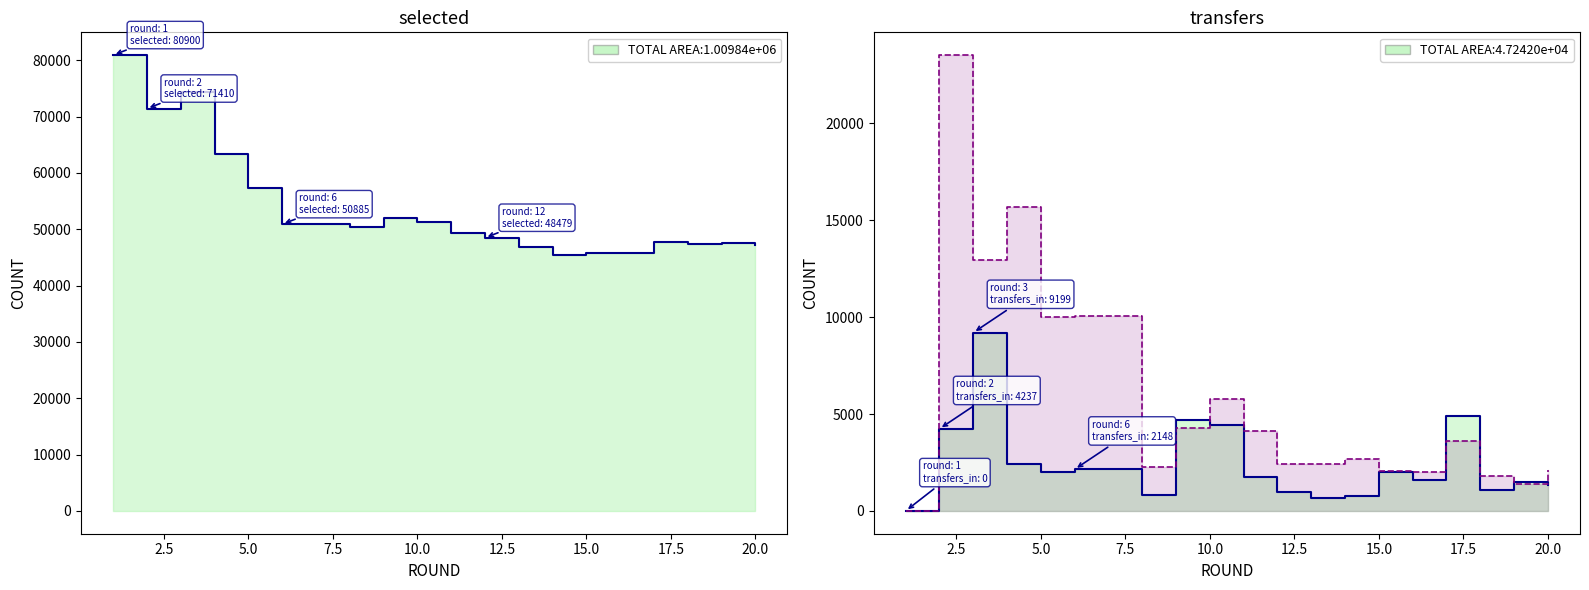

How many values in the transfers_out series are below 2691?

9